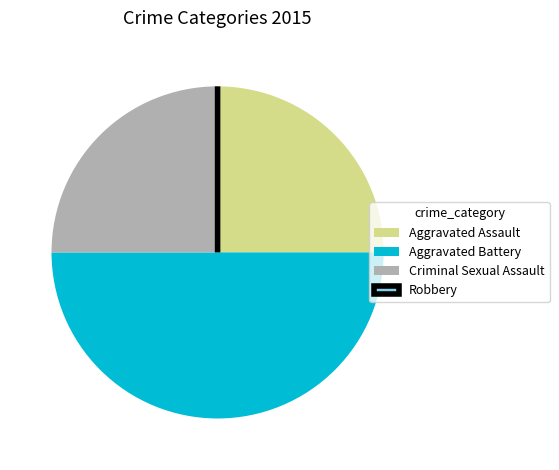

The Aggravated Battery slice represents 50% of the pie. True or false?

True